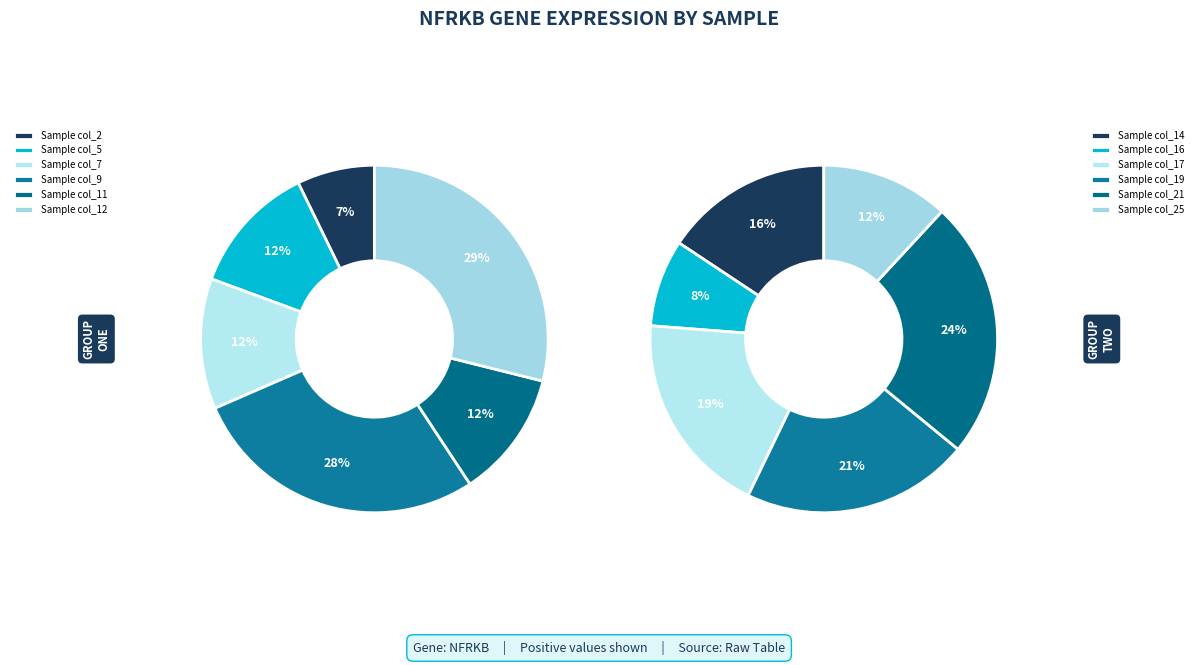

Count the number of slices in the pie.

12